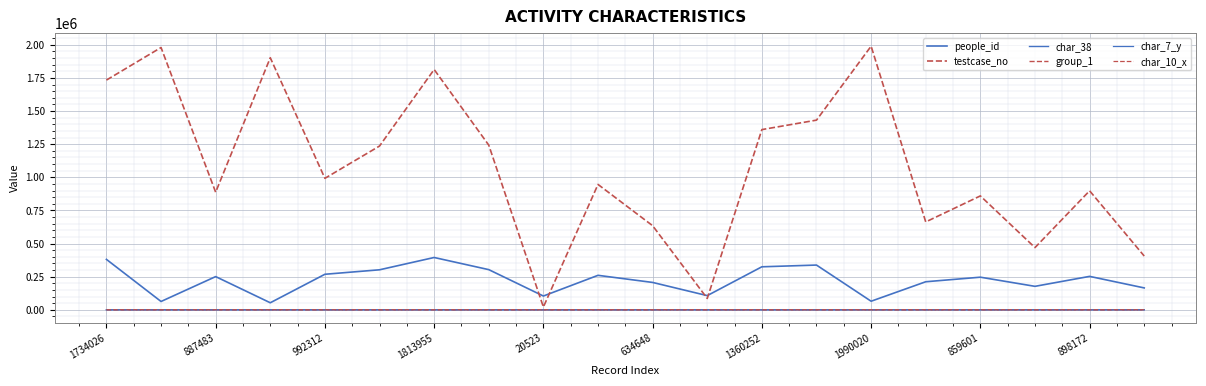

How many lines are shown in the chart?

6